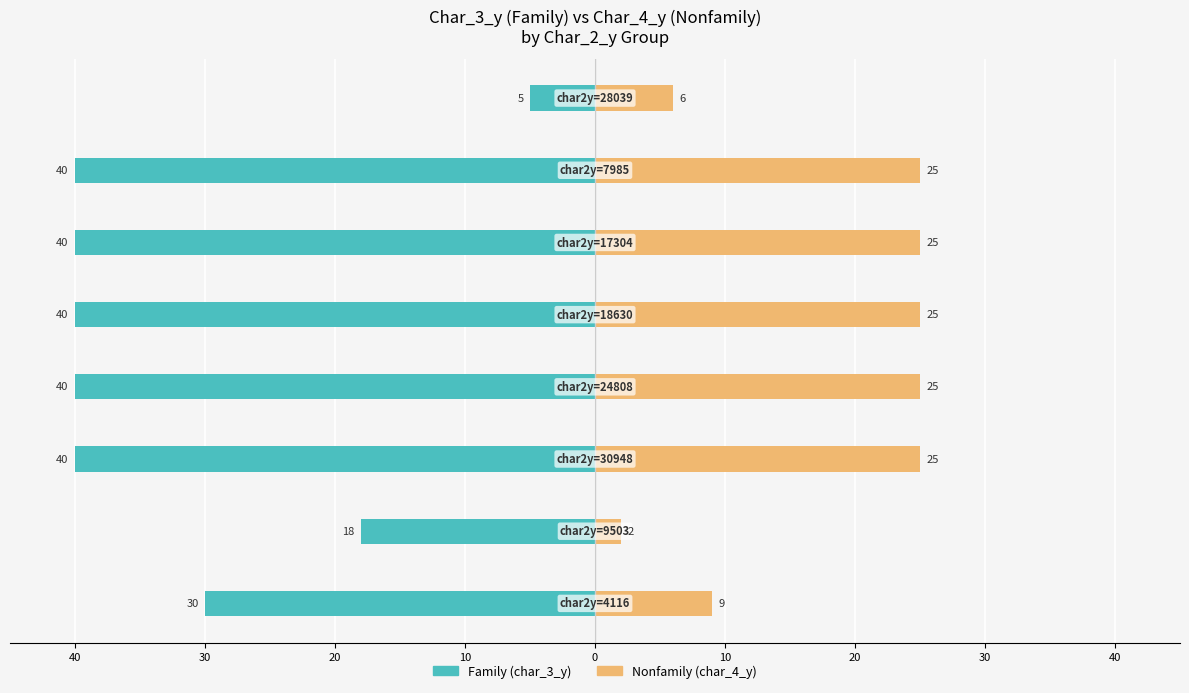

What is the label of the 2nd bar from the left?

40